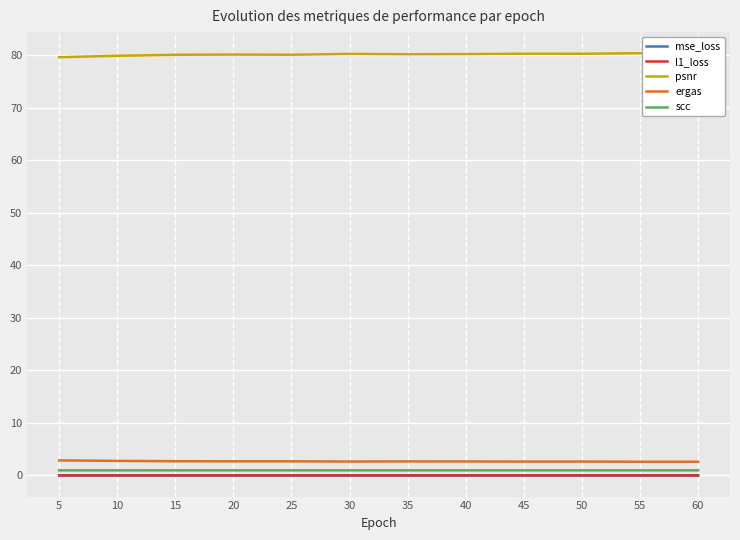

What is the difference between the maximum and minimum values in the ergas series?

0.3